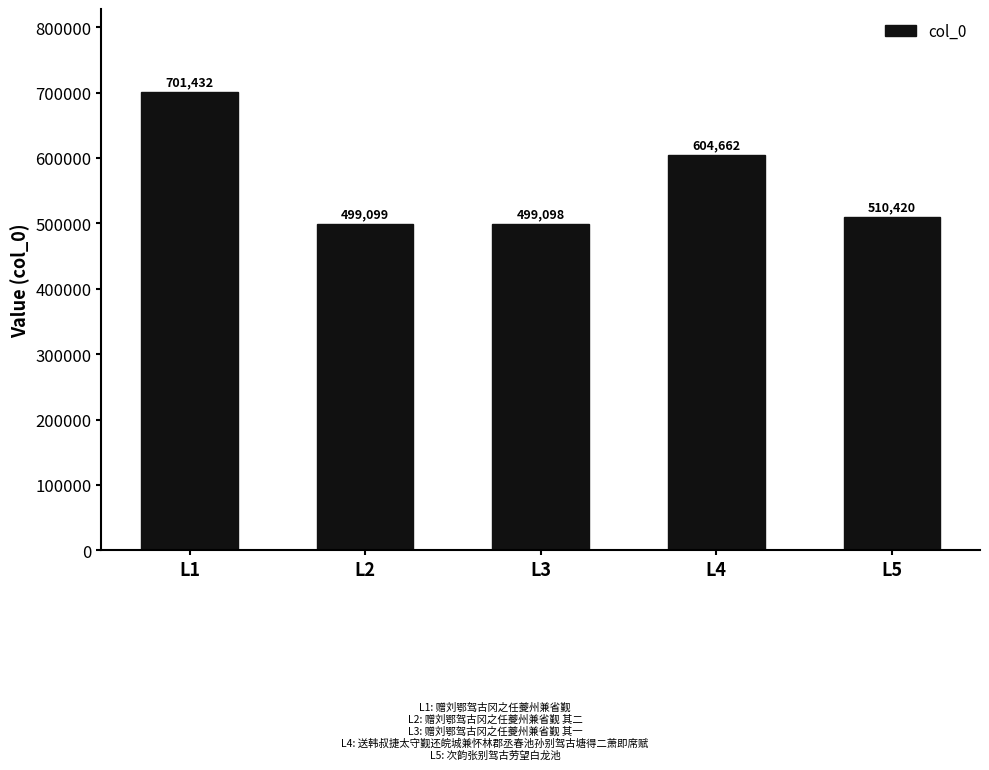

Reading right to left, transcribe all the data shown in this chart.

510420	604662	499098	499099	701432